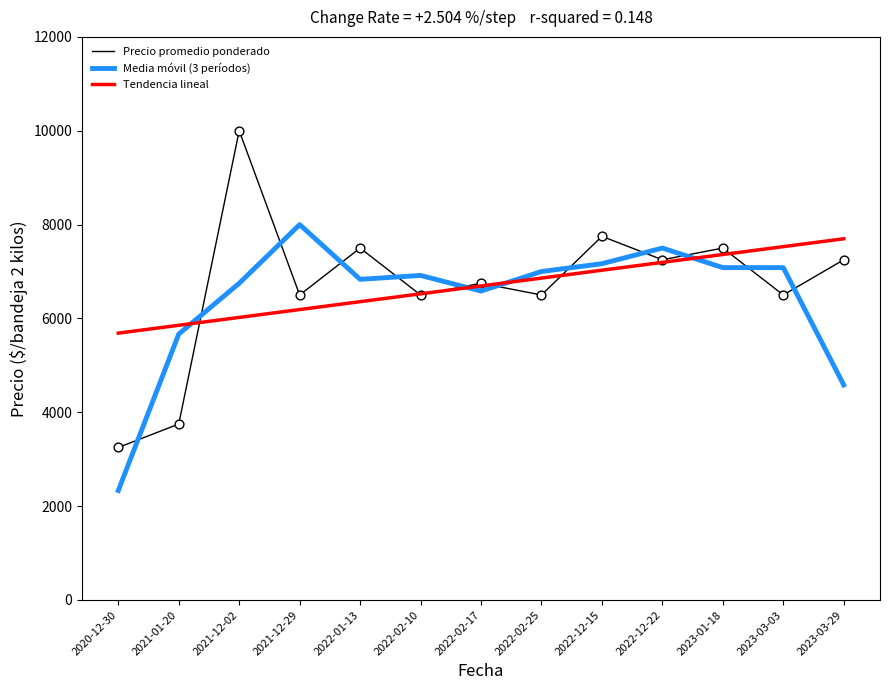

What is the difference between the highest and lowest values at 2021-12-02?

3978.0